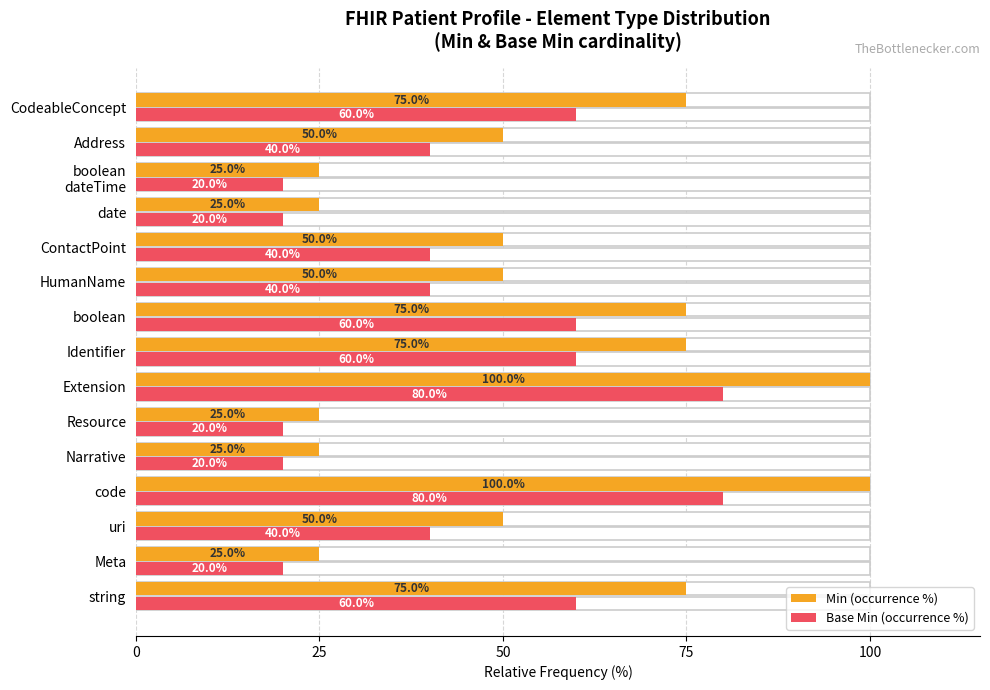

Count the Base Min (occurrence %) values in the range 20 to 60.

13